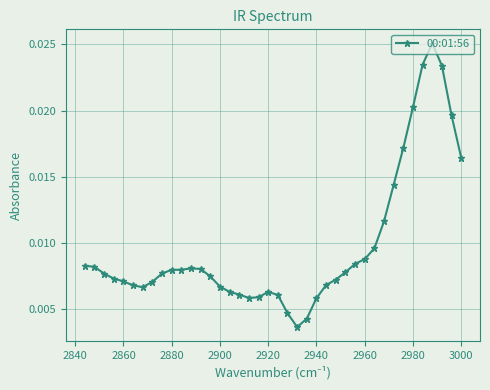

Count the values in the range 0 to 1.

40